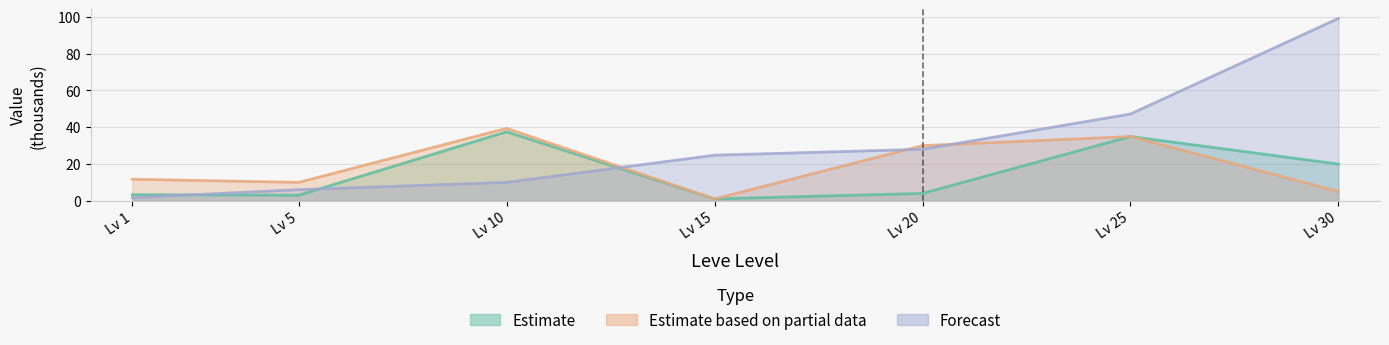

How many lines are shown in the chart?

3